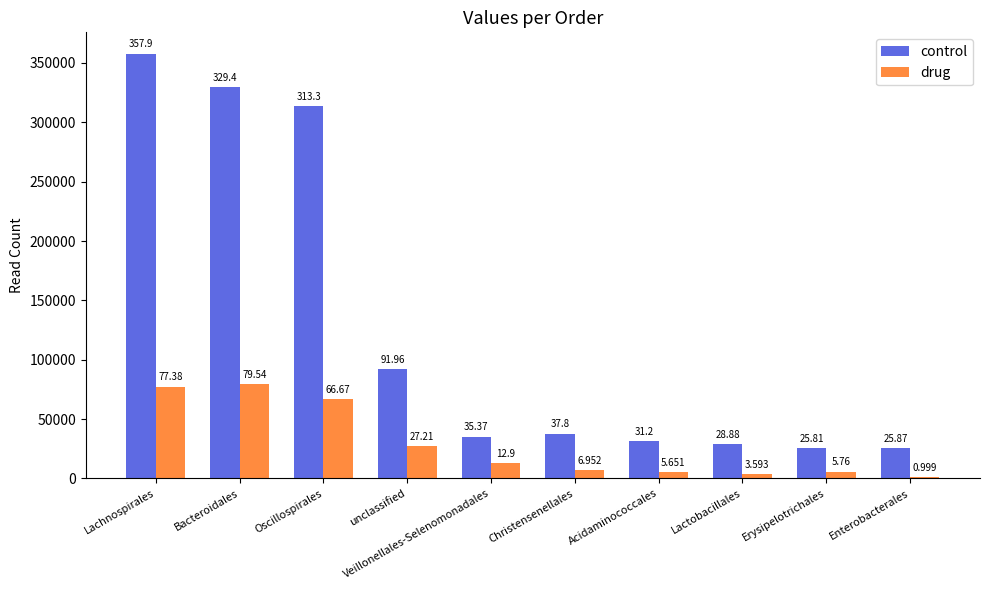

What are all the series names shown in the legend?

control, drug